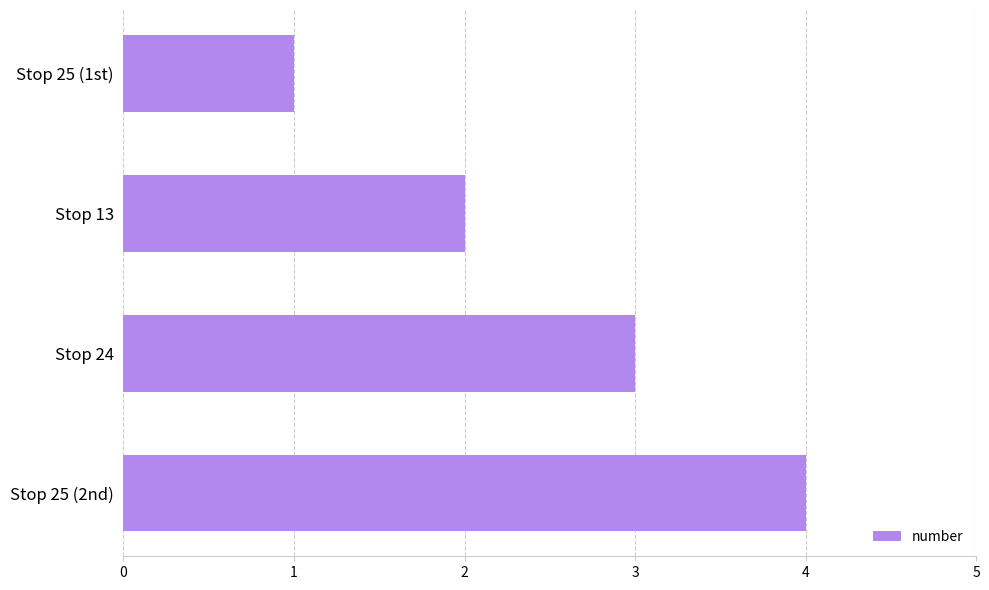

At which label is the value closest to 2?

Stop 13